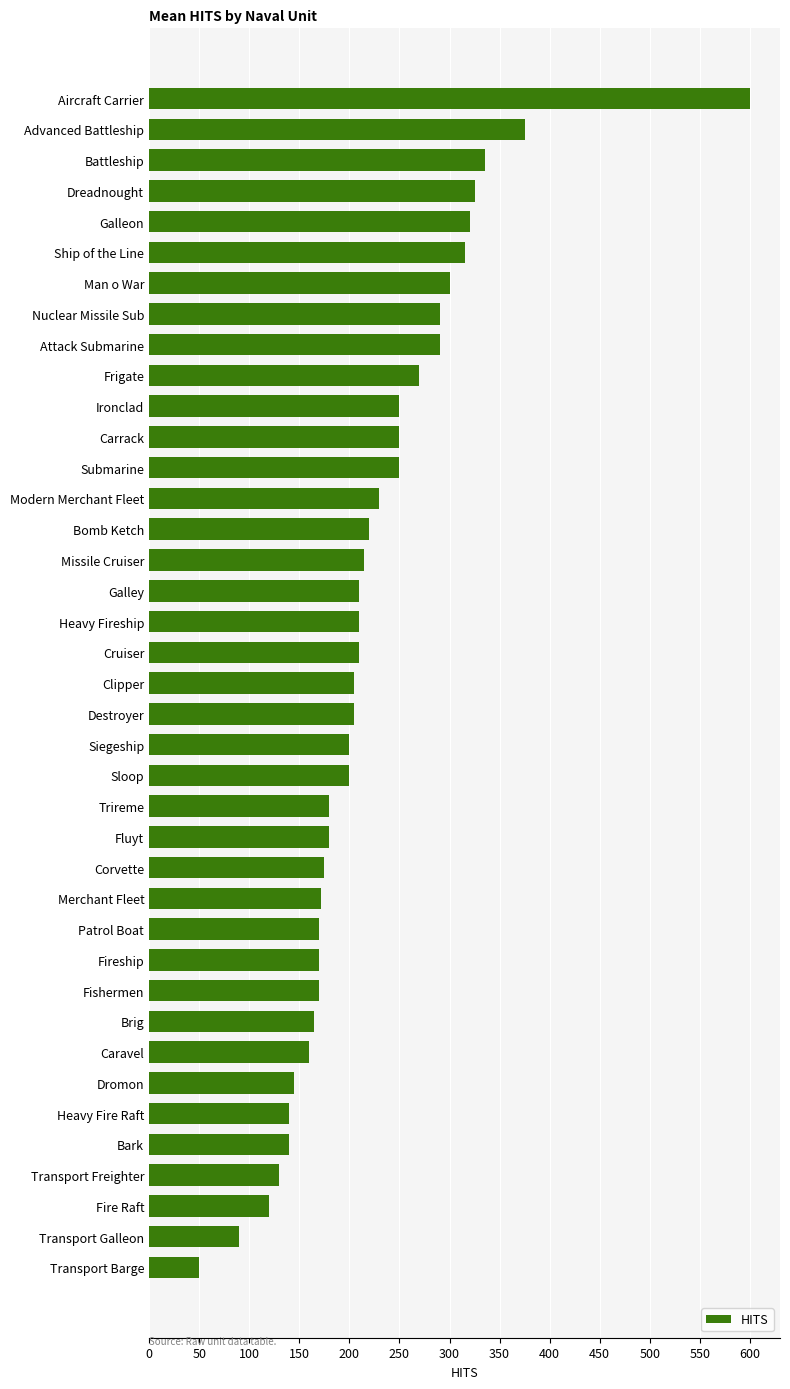

The chart shows a value of 205 at Destroyer. True or false?

True